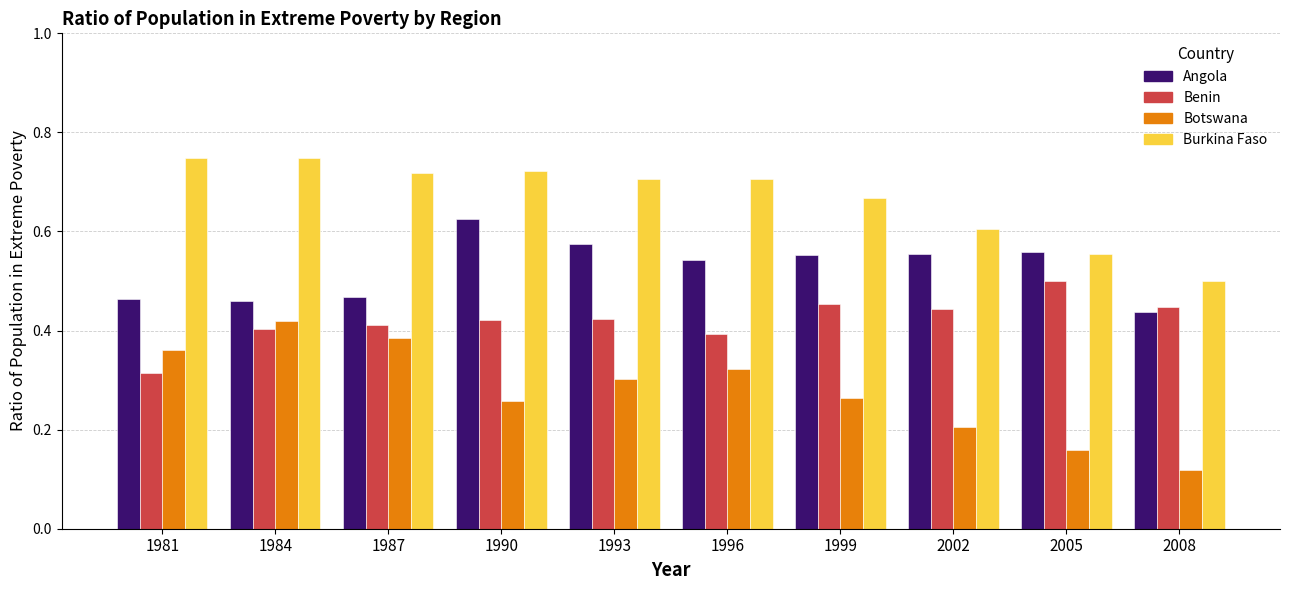

Is the value of Botswana at 1984 greater than the value of Benin at 1996?

Yes